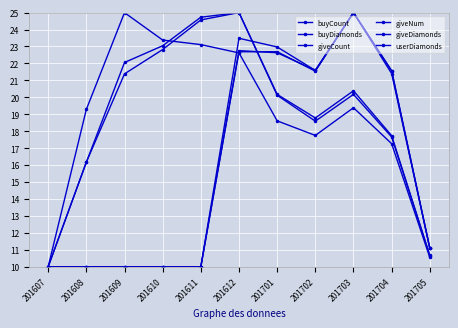

Count the number of categories in the chart.

11